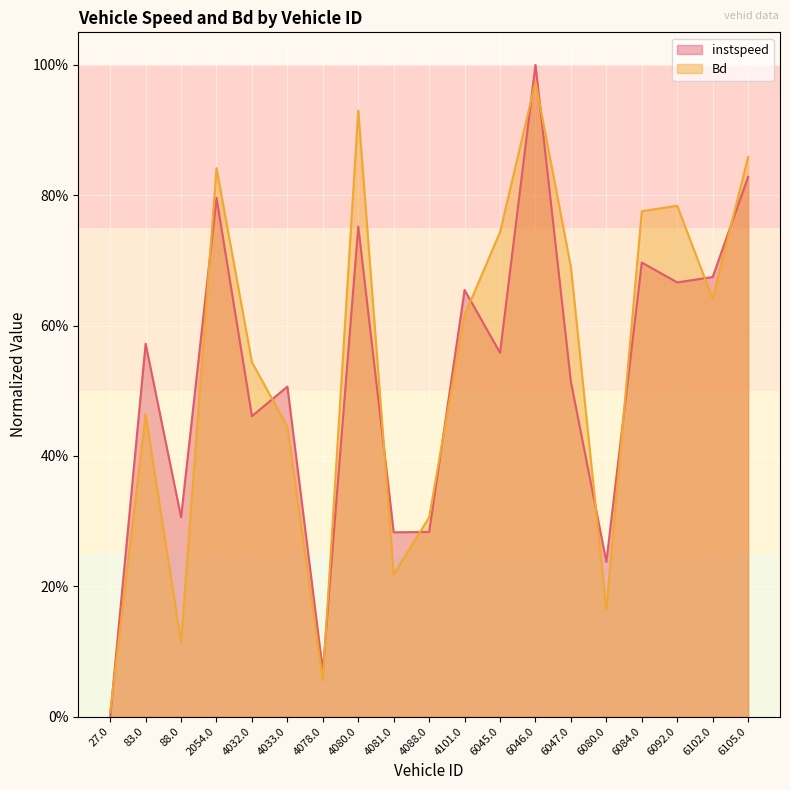

What is the label of the 5th point from the left?

4032.0